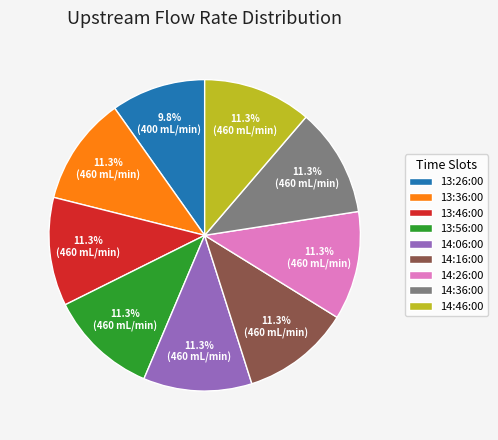

True or false: 14:36:00 accounts for 18% of the total.

False